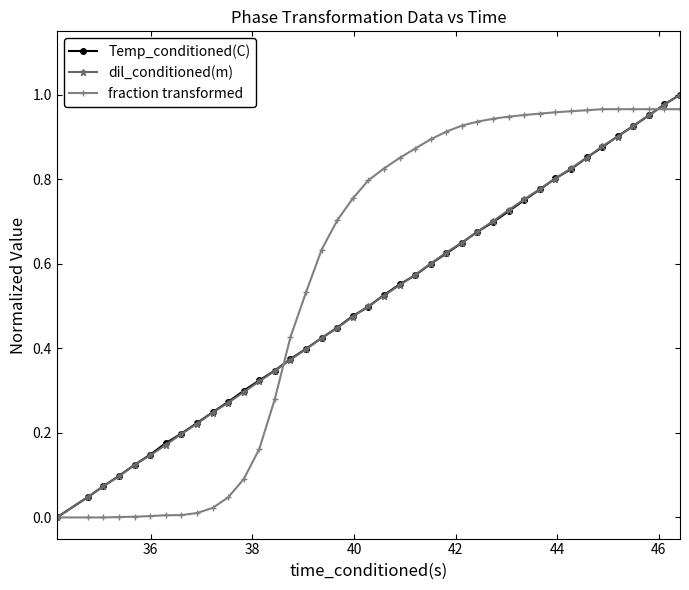

Which series has the largest total across all categories?

fraction transformed